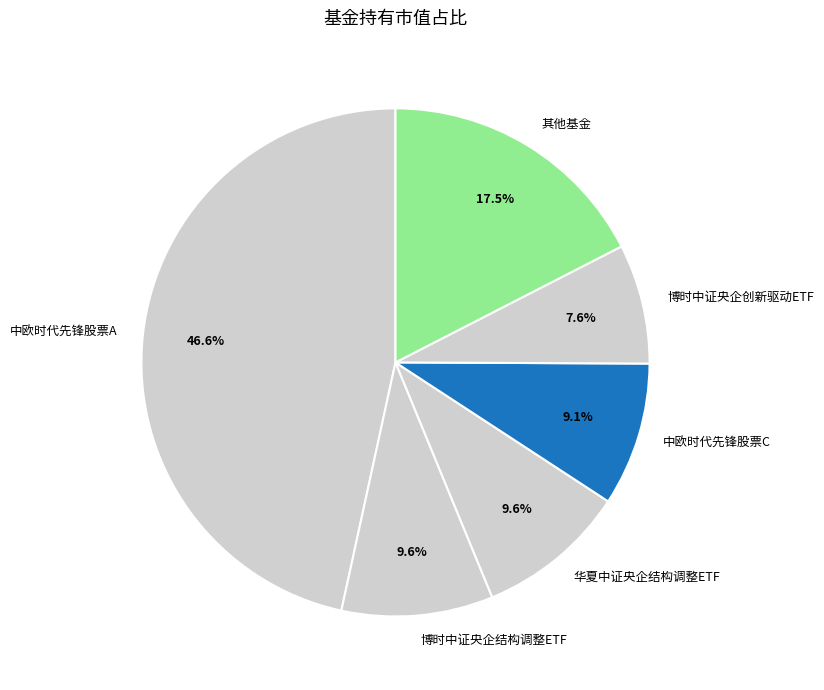

Which slice is the largest?

中欧时代先锋股票A